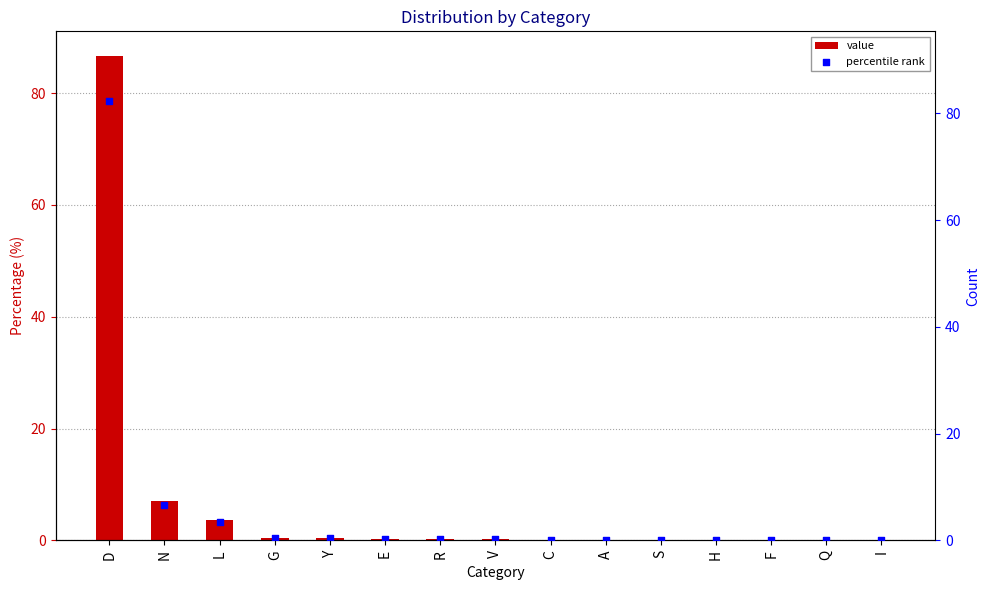

At which category is the sum across all series the highest?

D